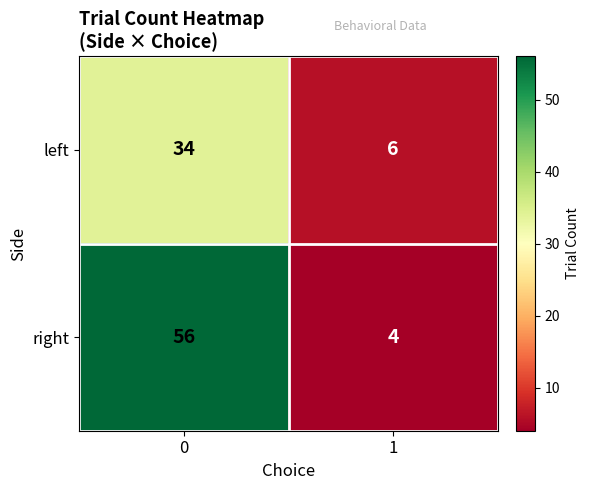

Is it true that left equals 6 at 1?

True